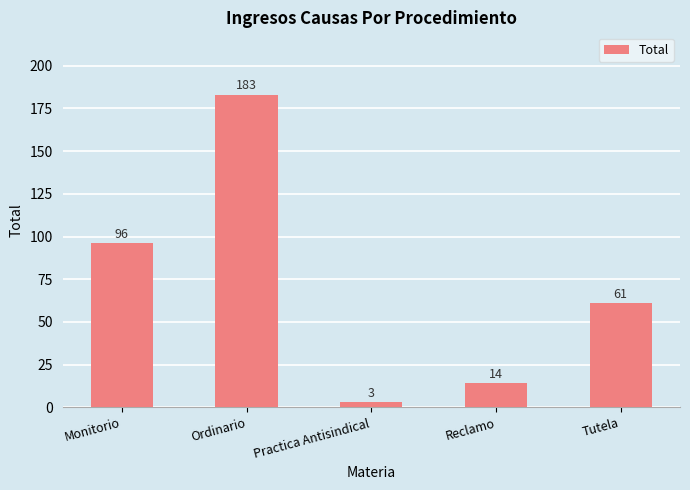

Reading right to left, what are all the values shown in this chart?

Tutela=61	Reclamo=14	Practica Antisindical=3	Ordinario=183	Monitorio=96